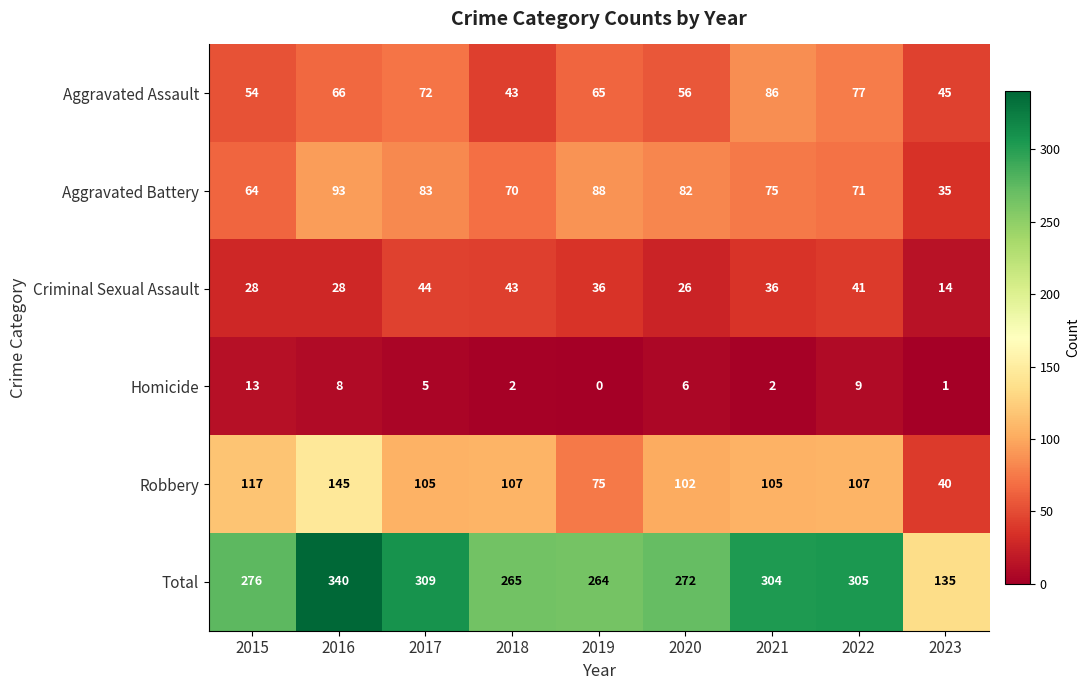

Between 2016 and 2021, which series saw the biggest shift?

Robbery